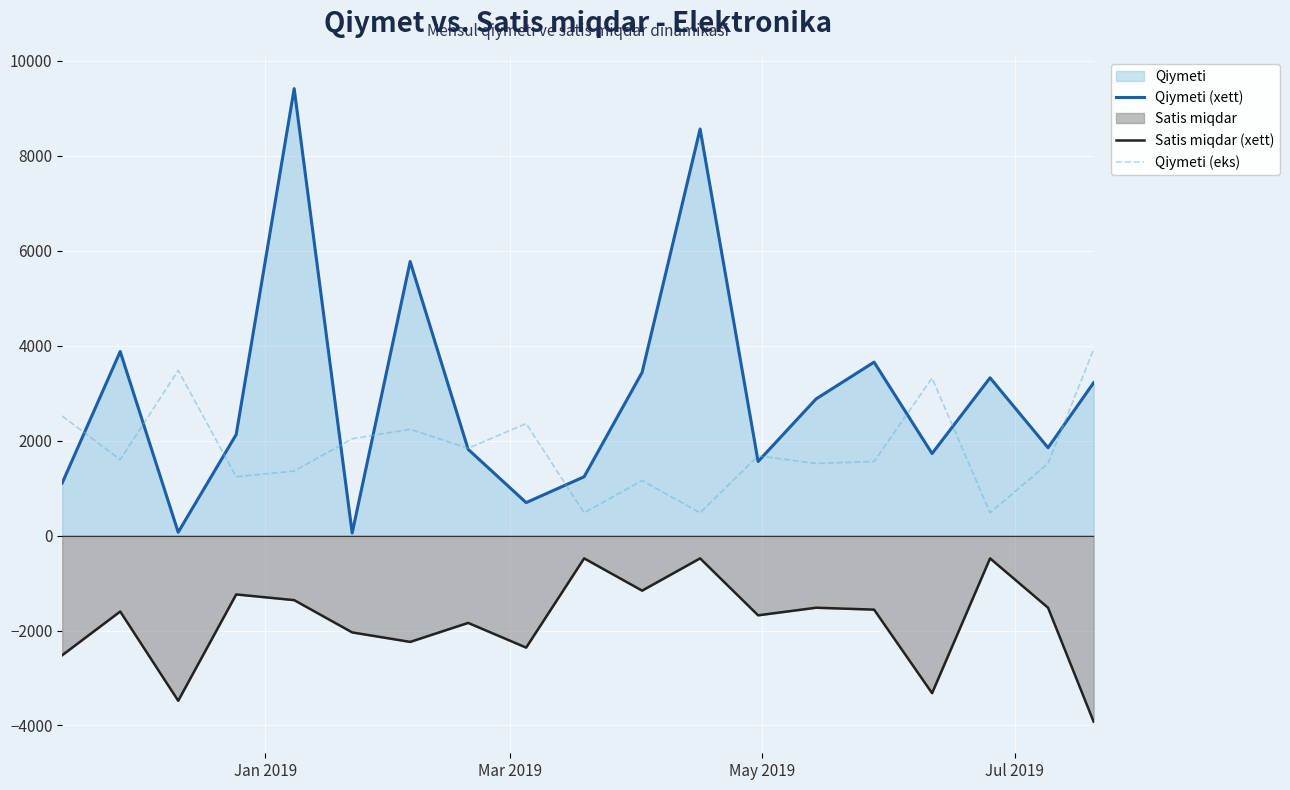

What is the smallest value displayed?

-3920.0